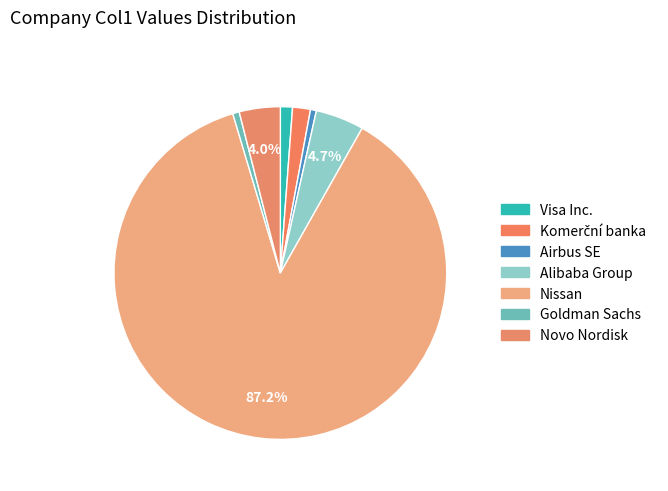

What is the smallest slice in the pie chart?

Airbus SE